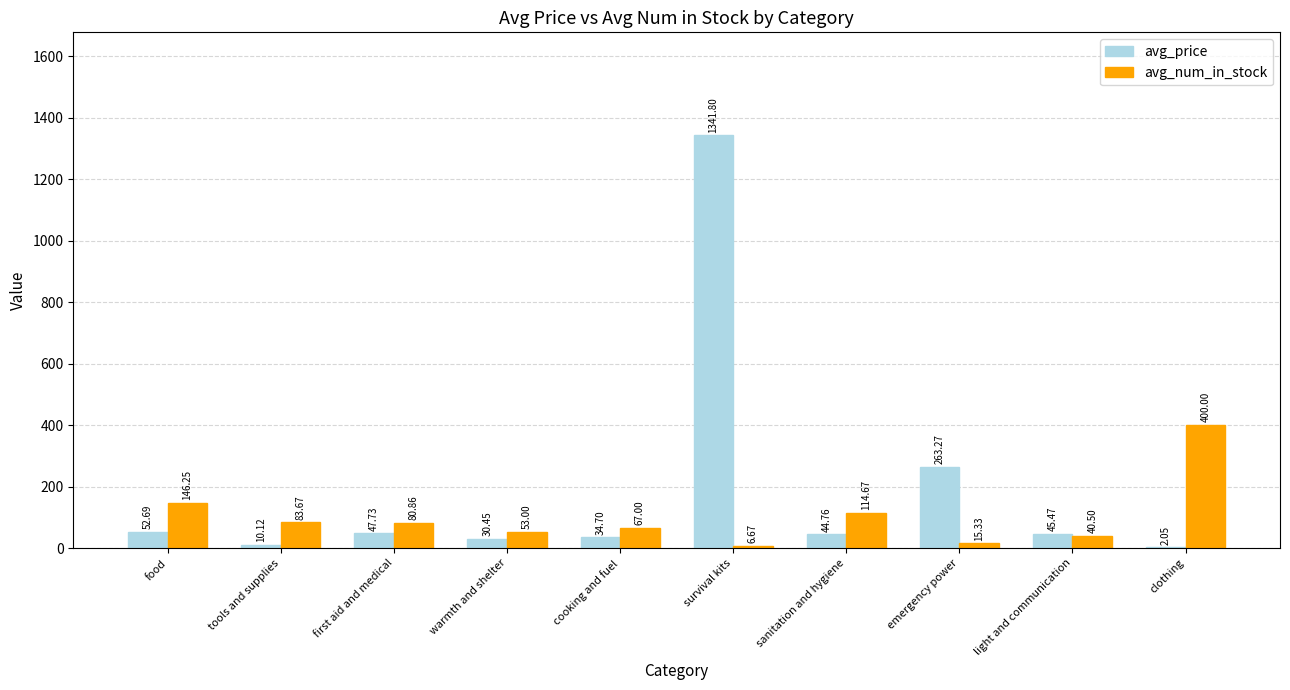

Count the number of categories in the chart.

10